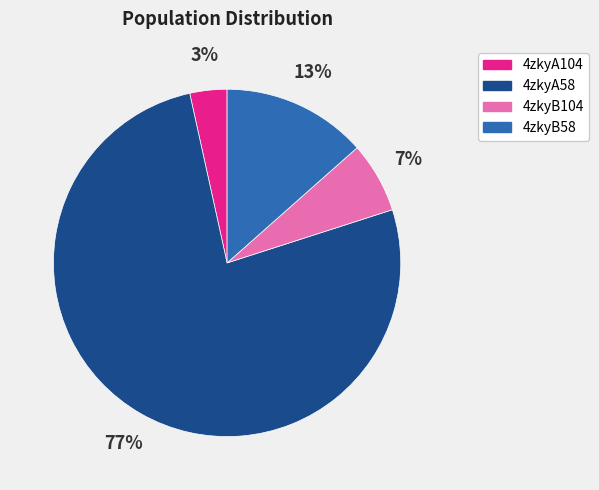

What percentage is the 4zkyB58 slice, to the nearest percent?

13%